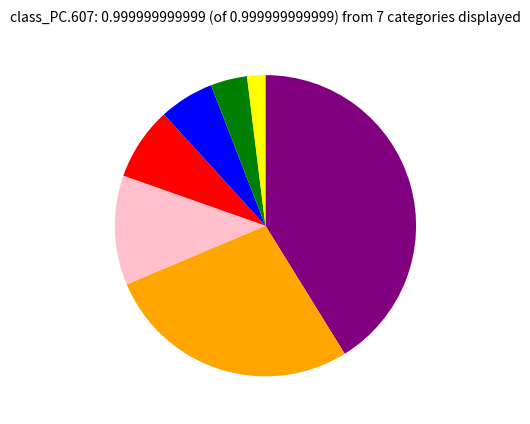

Is there any slice that represents more than half of the pie?

No